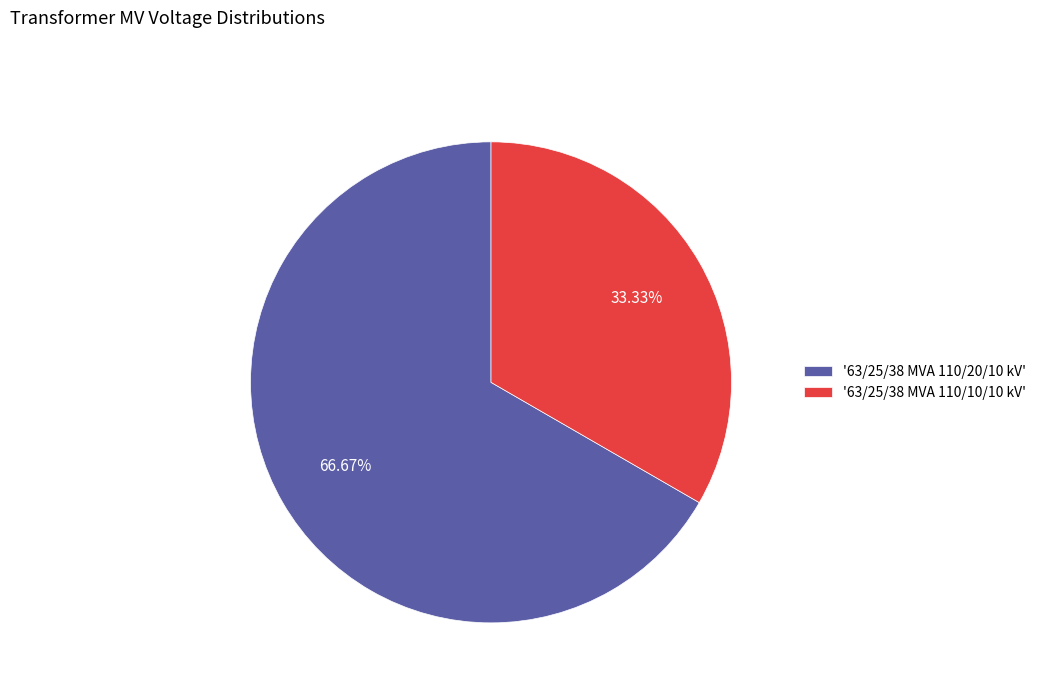

Combined, do '63/25/38 MVA 110/10/10 kV' and '63/25/38 MVA 110/20/10 kV' account for over 50%?

Yes